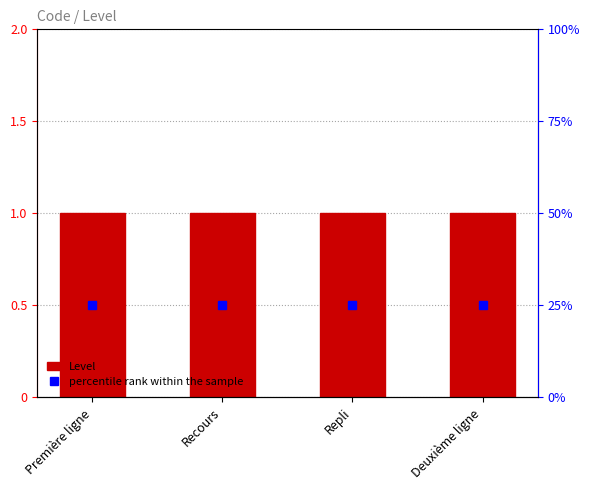

What is the label of the 1st bar from the right?

Deuxième ligne